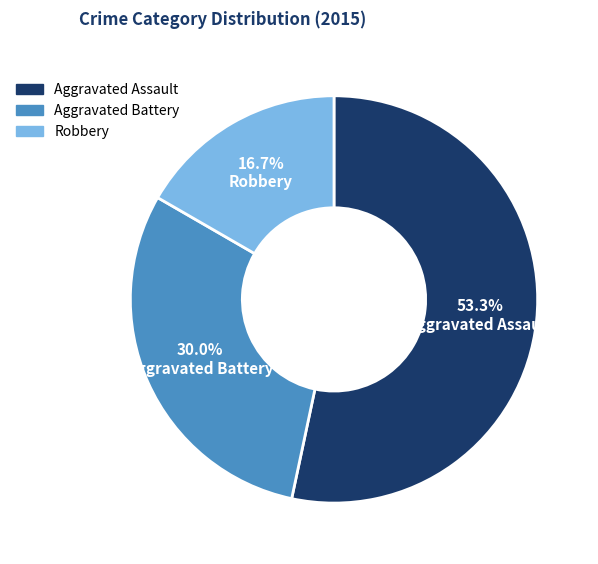

Is Robbery the majority of the pie?

No